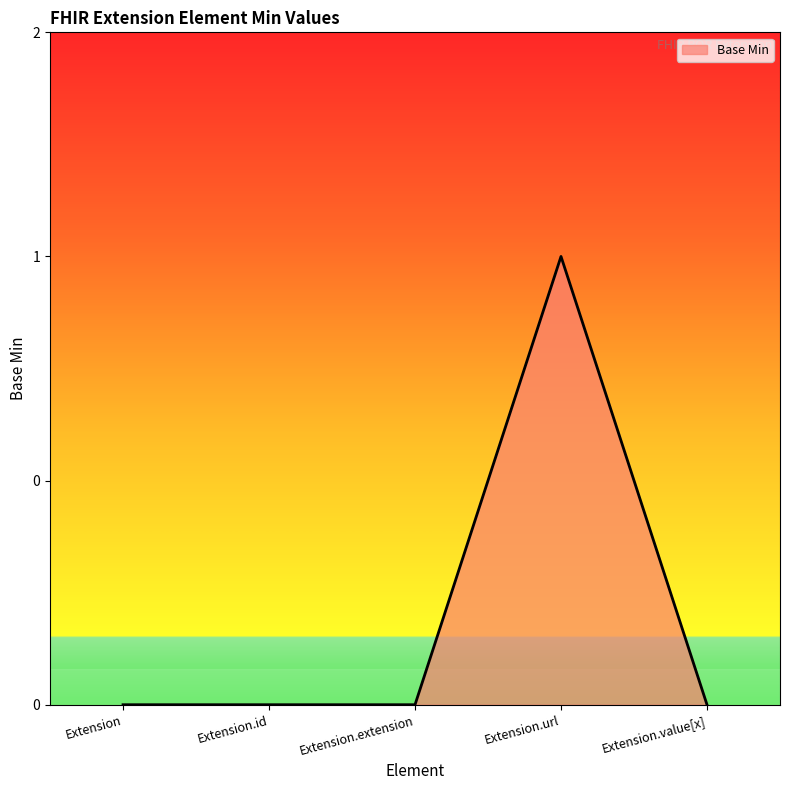

Does the chart display data point markers on the line(s)?

No